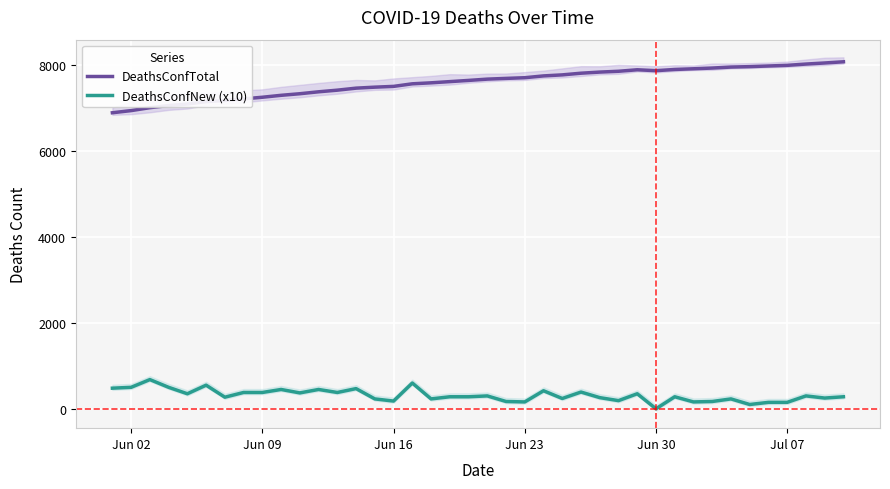

True or false: DeathsConfNew (x10) and DeathsConfTotal intersect in this chart.

False